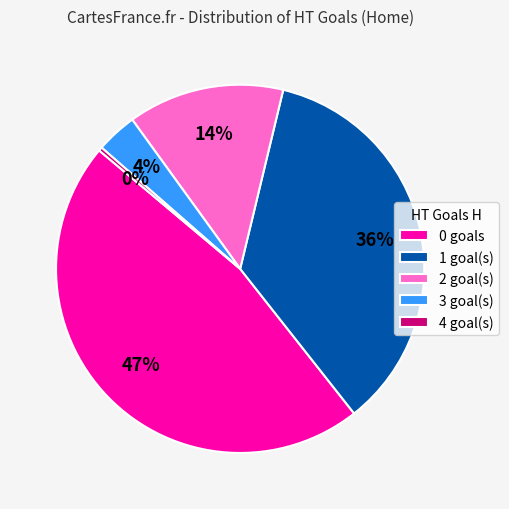

To the nearest percent, what percentage of the pie is 0?

47%